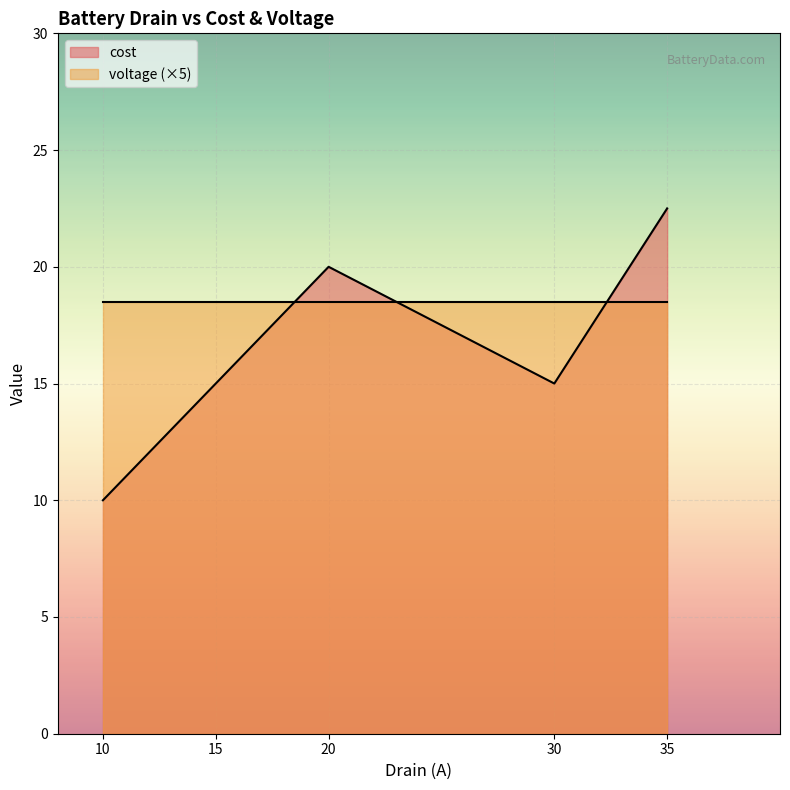

What is the value of the voltage point at the 4th from the left?

3.7